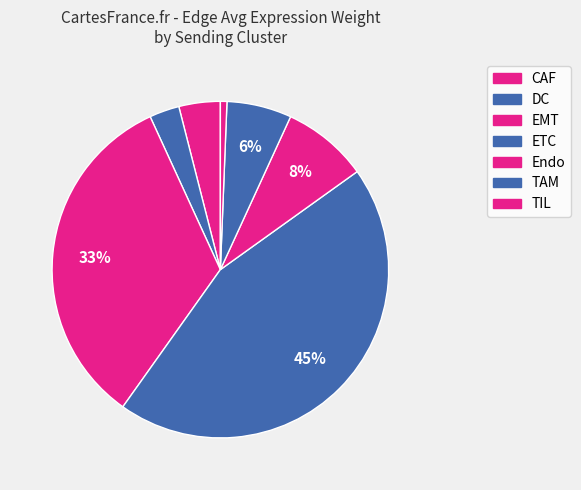

Does TIL account for over 50% of the chart?

No